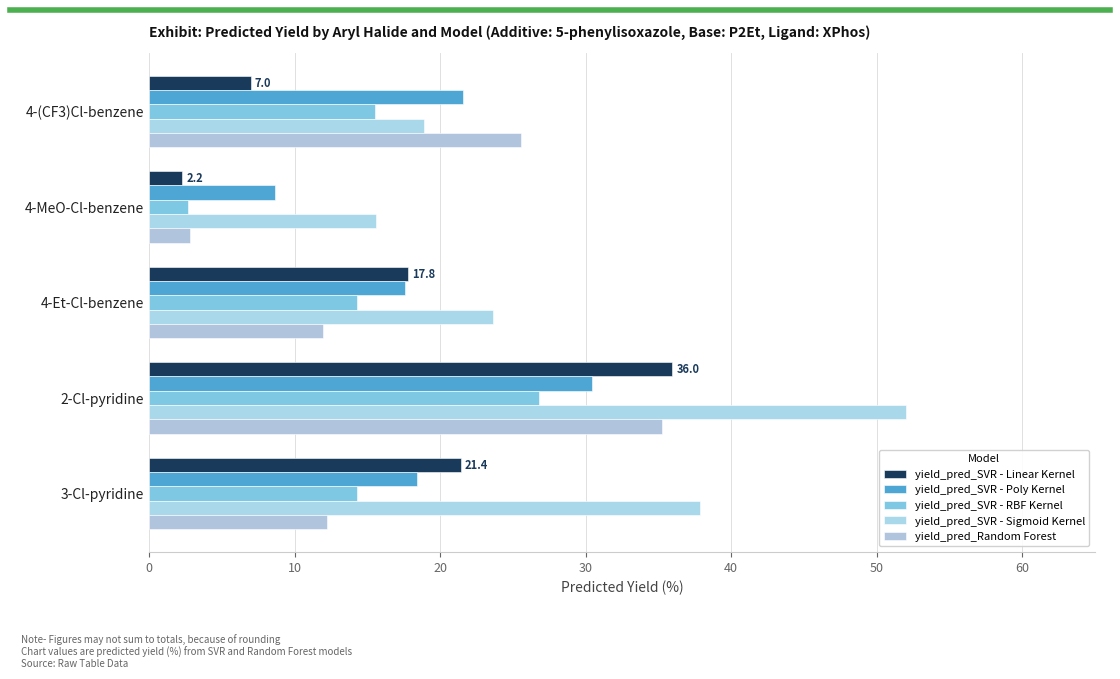

How many categories are shown in the chart?

5